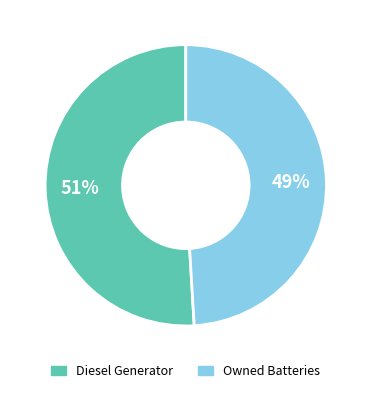

Between Diesel Generator and Owned Batteries, which is larger?

Diesel Generator